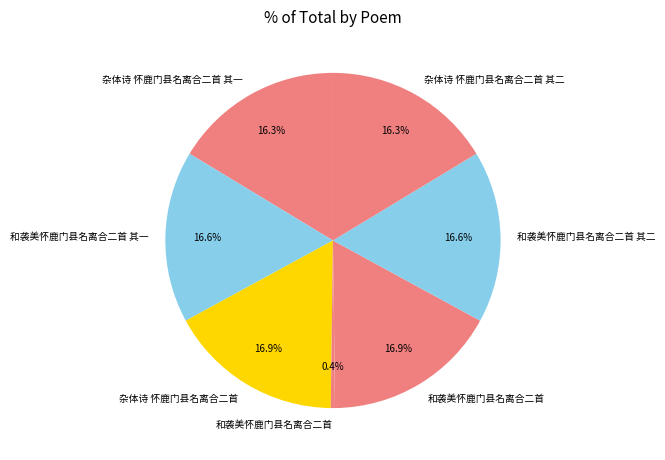

To the nearest percent, what is the difference between the largest and smallest slice percentages?

16%